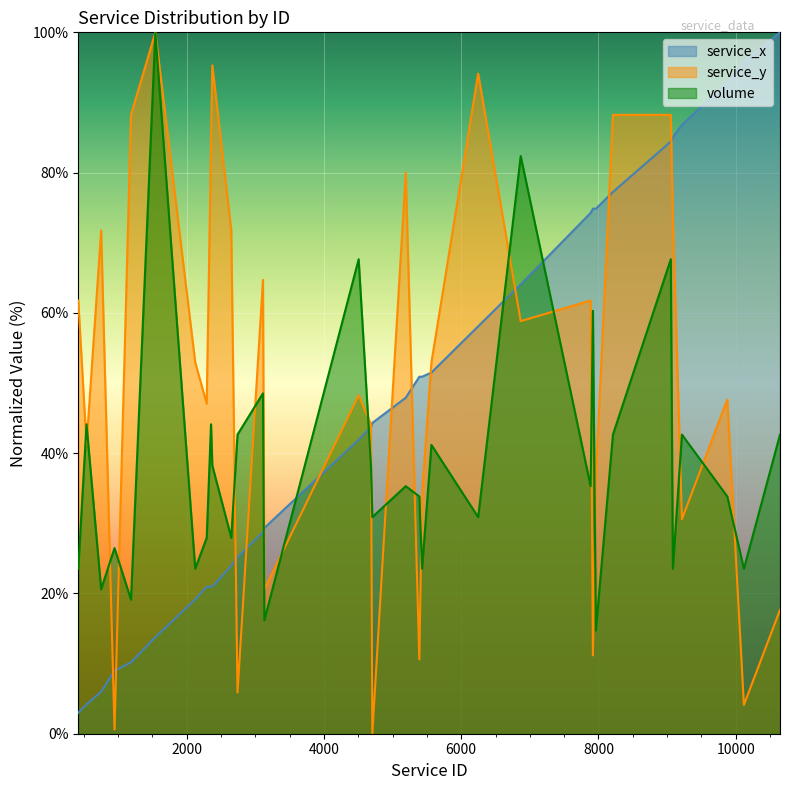

Which series has the largest total across all categories?

service_y